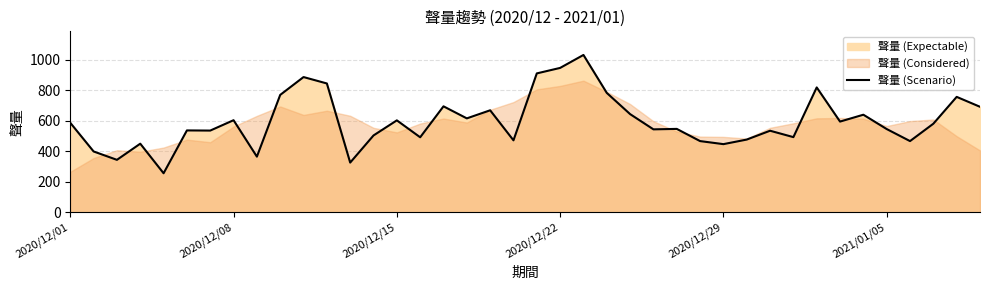

Reading left to right, what are all the values shown in this chart?

588	400	345	451	257	538	537	605	366	771	888	846	327	505	604	493	696	617	670	473	912	948	1033	784	645	545	548	468	448	478	536	494	820	596	641	547	468	582	758	693